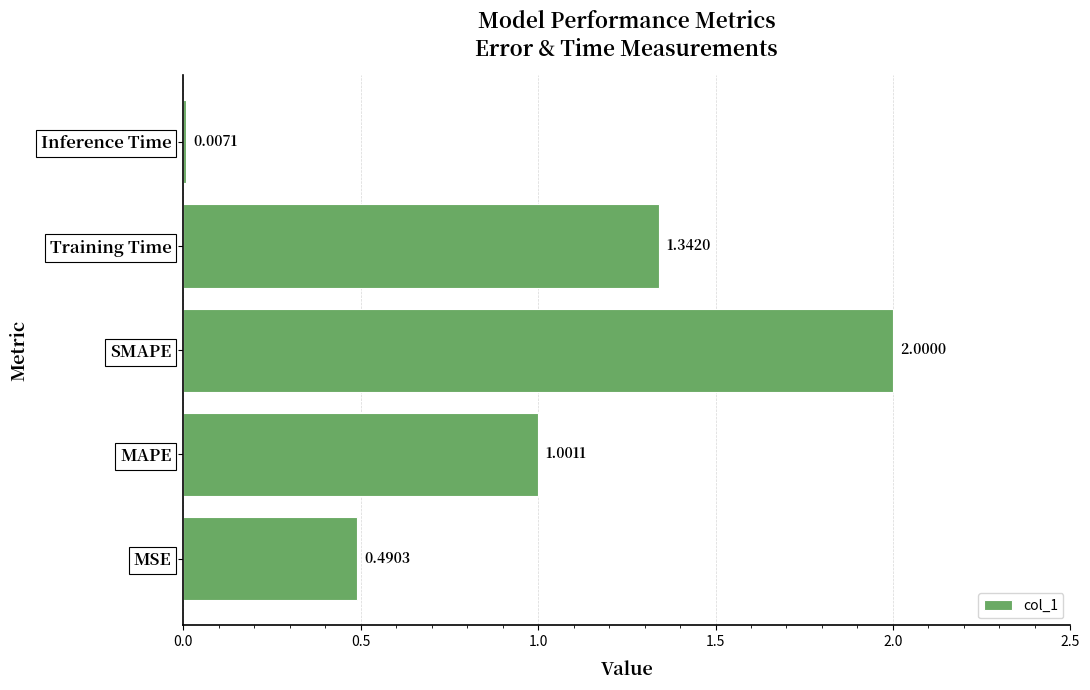

Between MAPE and MSE, which is larger?

MAPE